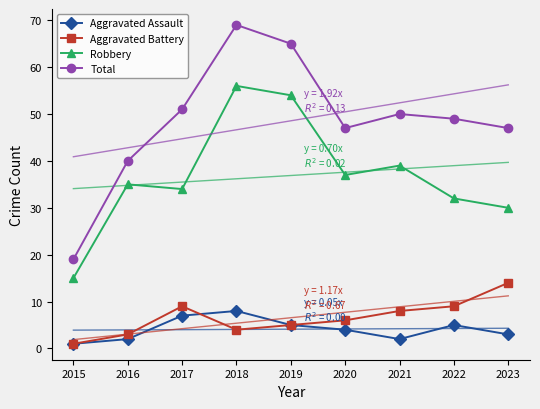

True or false: Aggravated Assault and Robbery intersect in this chart.

False